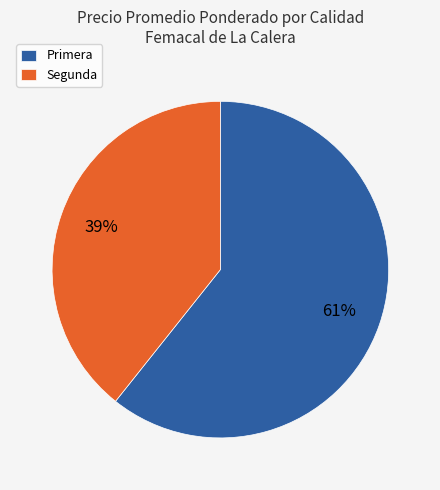

Between Primera and Segunda, which is larger?

Primera